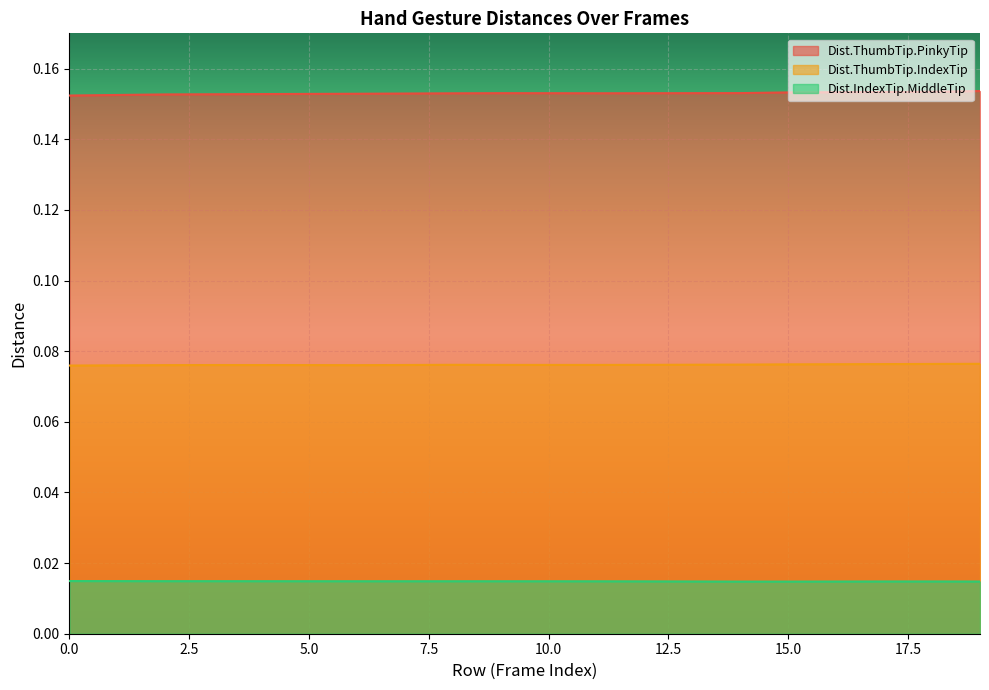

Reading left to right, what are all the values shown in this chart?

Dist.ThumbTip.PinkyTip: 0.2	0.2	0.2	0.2	0.2	0.2	0.2	0.2	0.2	0.2	0.2	0.2	0.2	0.2	0.2	0.2	0.2	0.2	0.2	0.2
Dist.ThumbTip.IndexTip: 0.1	0.1	0.1	0.1	0.1	0.1	0.1	0.1	0.1	0.1	0.1	0.1	0.1	0.1	0.1	0.1	0.1	0.1	0.1	0.1
Dist.IndexTip.MiddleTip: 0.0	0.0	0.0	0.0	0.0	0.0	0.0	0.0	0.0	0.0	0.0	0.0	0.0	0.0	0.0	0.0	0.0	0.0	0.0	0.0